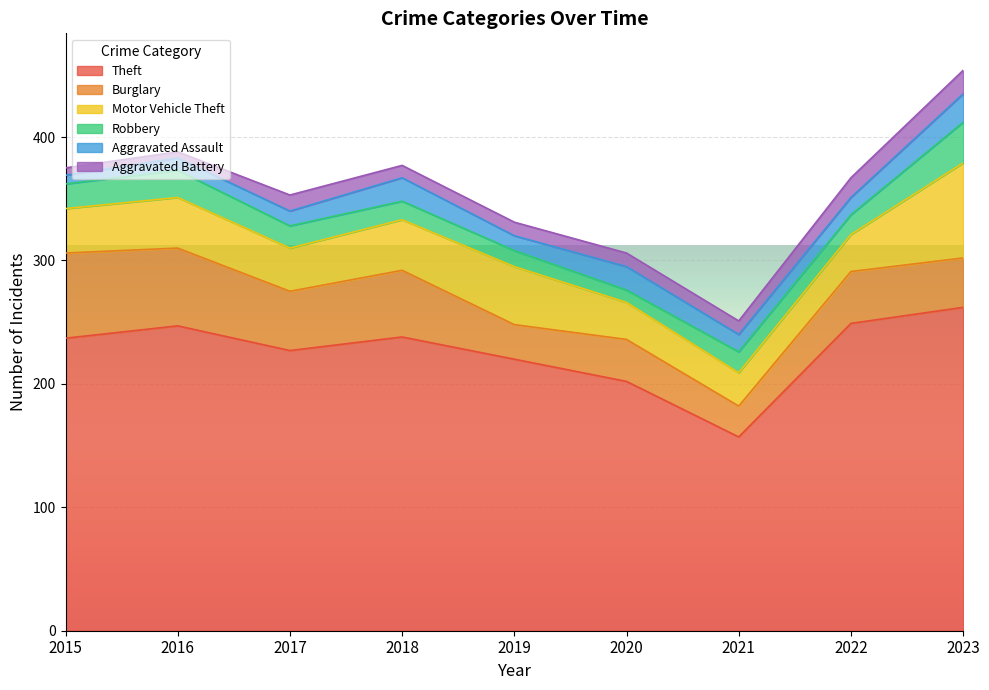

How many interior local peaks does the Burglary series have?

3